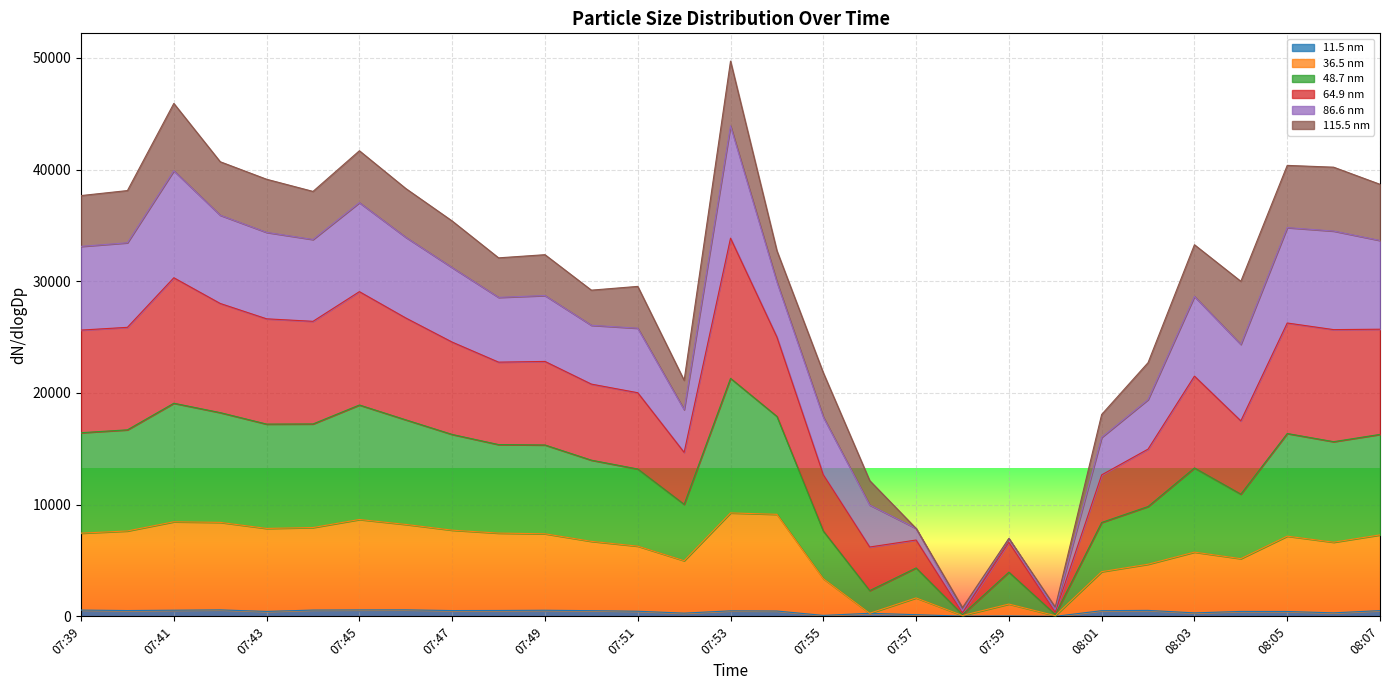

In 64.9 nm, how many points are lower than both neighbors (excluding endpoints)?

7